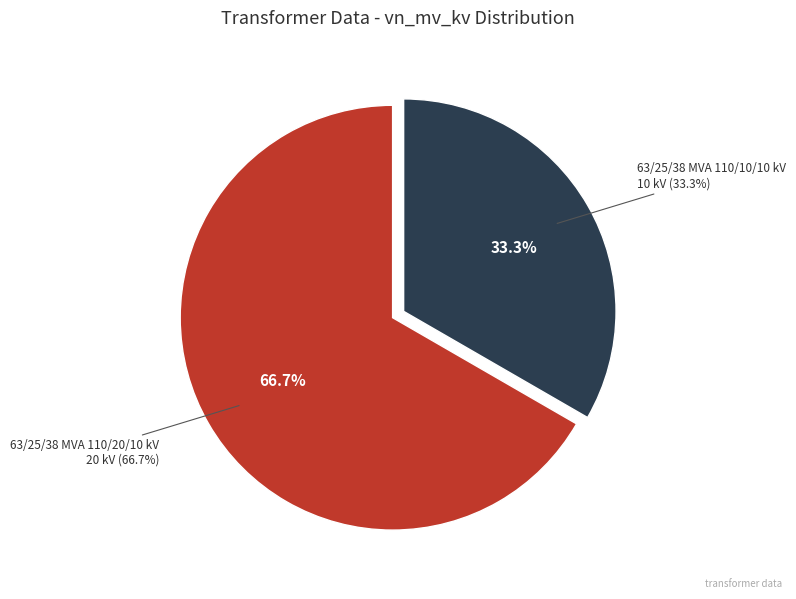

Is 63/25/38 MVA 110/20/10 kV the majority of the pie?

Yes